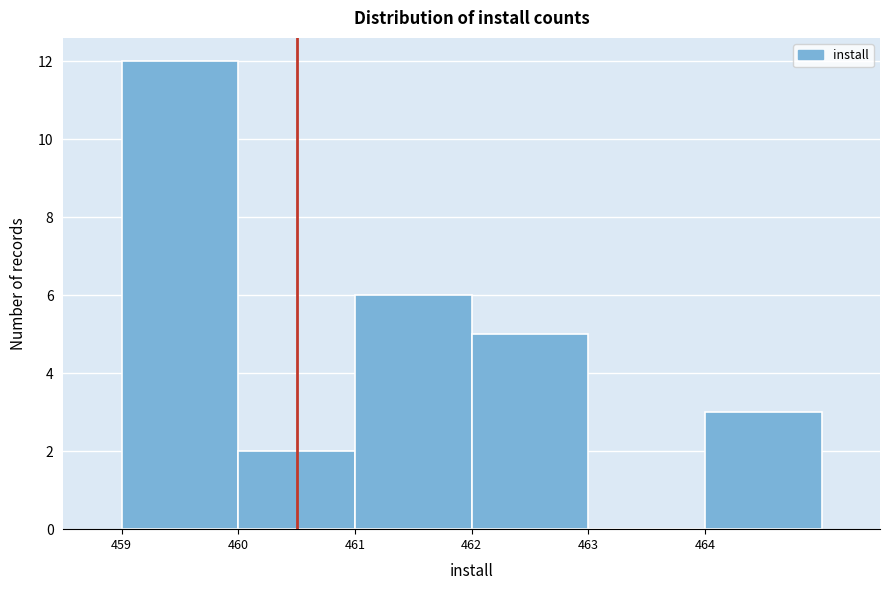

Over which range of the x-axis is the bar tallest?

459 to 460